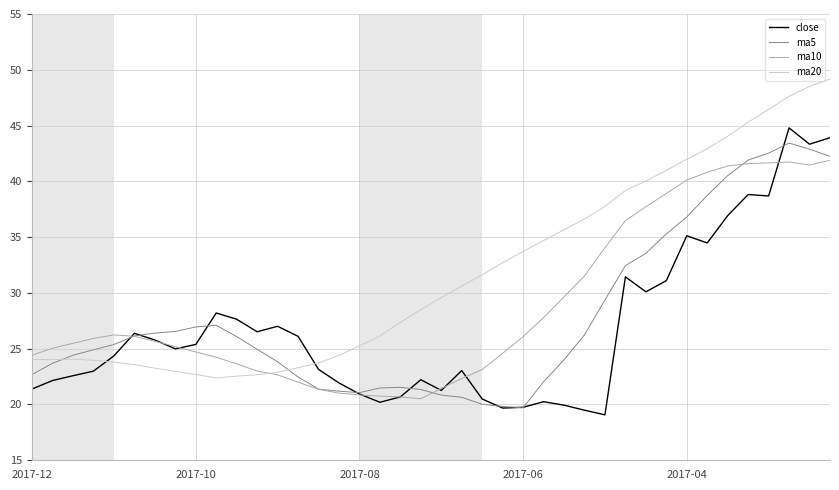

What is the smallest value displayed?

19.1